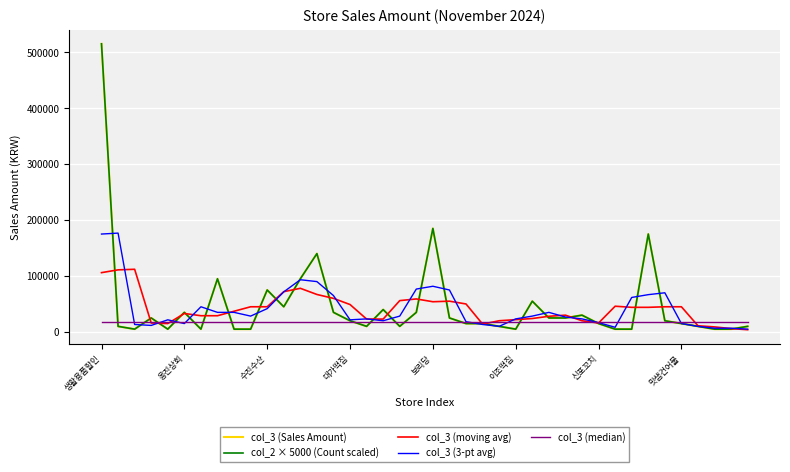

True or false: col_3 (moving avg) and col_3 (Sales Amount) intersect in this chart.

True